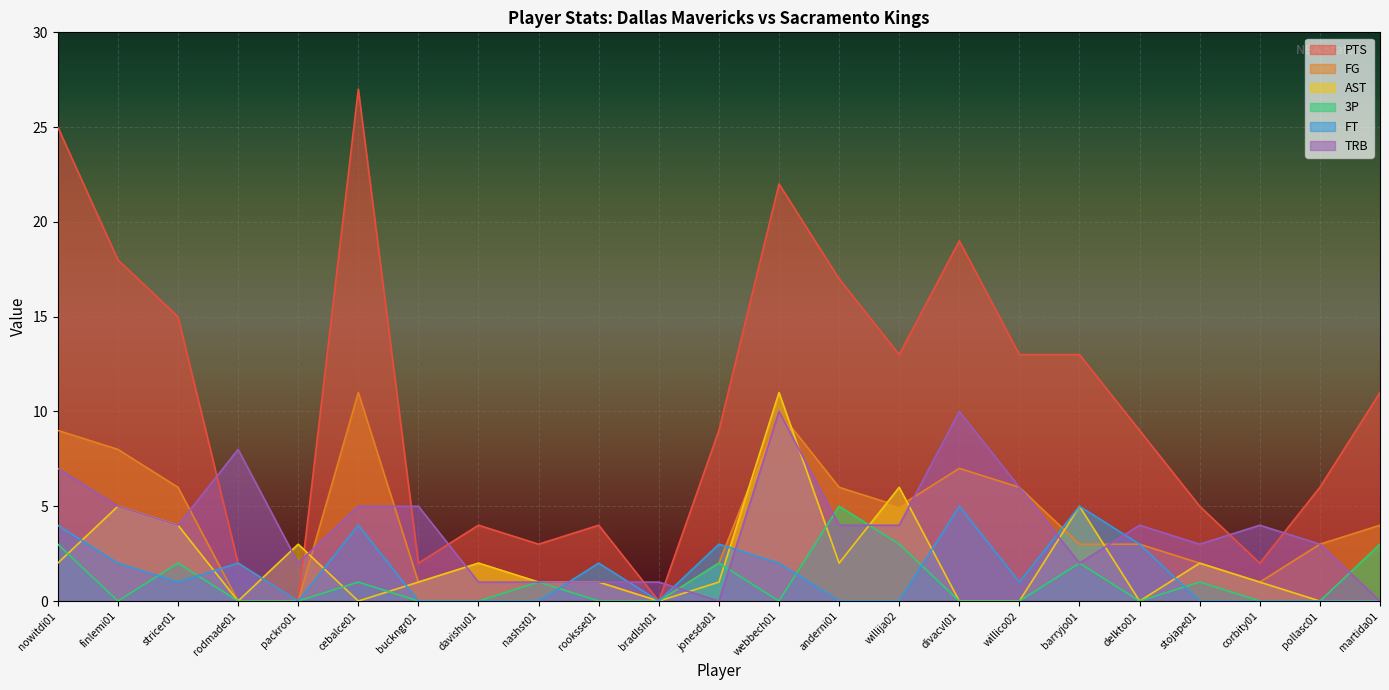

Reading right to left, transcribe all the data shown in this chart.

PTS: martida01=11	pollasc01=6	corbity01=2	stojape01=5	delkto01=9	barryjo01=13	willico02=13	divacvl01=19	willija02=13	anderni01=17	webbech01=22	jonesda01=9	bradlsh01=0	rooksse01=4	nashst01=3	davishu01=4	buckngr01=2	cebalce01=27	packro01=0	rodmade01=2	stricer01=15	finlemi01=18	nowitdi01=25
FG: martida01=4	pollasc01=3	corbity01=1	stojape01=2	delkto01=3	barryjo01=3	willico02=6	divacvl01=7	willija02=5	anderni01=6	webbech01=10	jonesda01=2	bradlsh01=0	rooksse01=1	nashst01=1	davishu01=2	buckngr01=1	cebalce01=11	packro01=0	rodmade01=0	stricer01=6	finlemi01=8	nowitdi01=9
AST: martida01=0	pollasc01=0	corbity01=1	stojape01=2	delkto01=0	barryjo01=5	willico02=0	divacvl01=0	willija02=6	anderni01=2	webbech01=11	jonesda01=1	bradlsh01=0	rooksse01=1	nashst01=1	davishu01=2	buckngr01=1	cebalce01=0	packro01=3	rodmade01=0	stricer01=4	finlemi01=5	nowitdi01=2
3P: martida01=3	pollasc01=0	corbity01=0	stojape01=1	delkto01=0	barryjo01=2	willico02=0	divacvl01=0	willija02=3	anderni01=5	webbech01=0	jonesda01=2	bradlsh01=0	rooksse01=0	nashst01=1	davishu01=0	buckngr01=0	cebalce01=1	packro01=0	rodmade01=0	stricer01=2	finlemi01=0	nowitdi01=3
FT: martida01=0	pollasc01=0	corbity01=0	stojape01=0	delkto01=3	barryjo01=5	willico02=1	divacvl01=5	willija02=0	anderni01=0	webbech01=2	jonesda01=3	bradlsh01=0	rooksse01=2	nashst01=0	davishu01=0	buckngr01=0	cebalce01=4	packro01=0	rodmade01=2	stricer01=1	finlemi01=2	nowitdi01=4
TRB: martida01=0	pollasc01=3	corbity01=4	stojape01=3	delkto01=4	barryjo01=2	willico02=6	divacvl01=10	willija02=4	anderni01=4	webbech01=10	jonesda01=0	bradlsh01=1	rooksse01=1	nashst01=1	davishu01=1	buckngr01=5	cebalce01=5	packro01=2	rodmade01=8	stricer01=4	finlemi01=5	nowitdi01=7